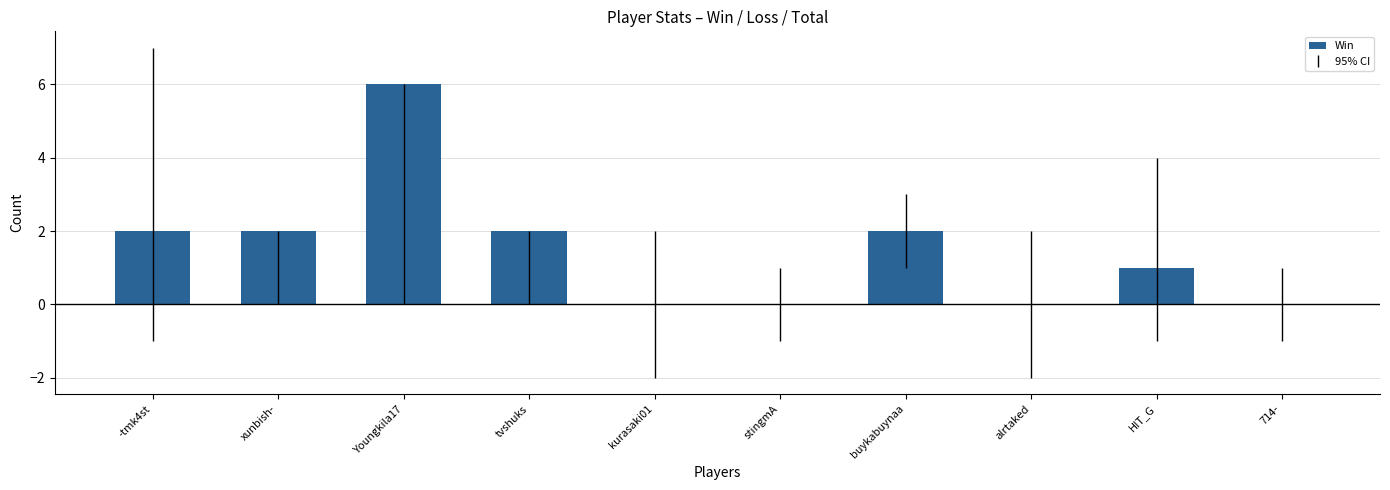

How many data points does each series have?

10